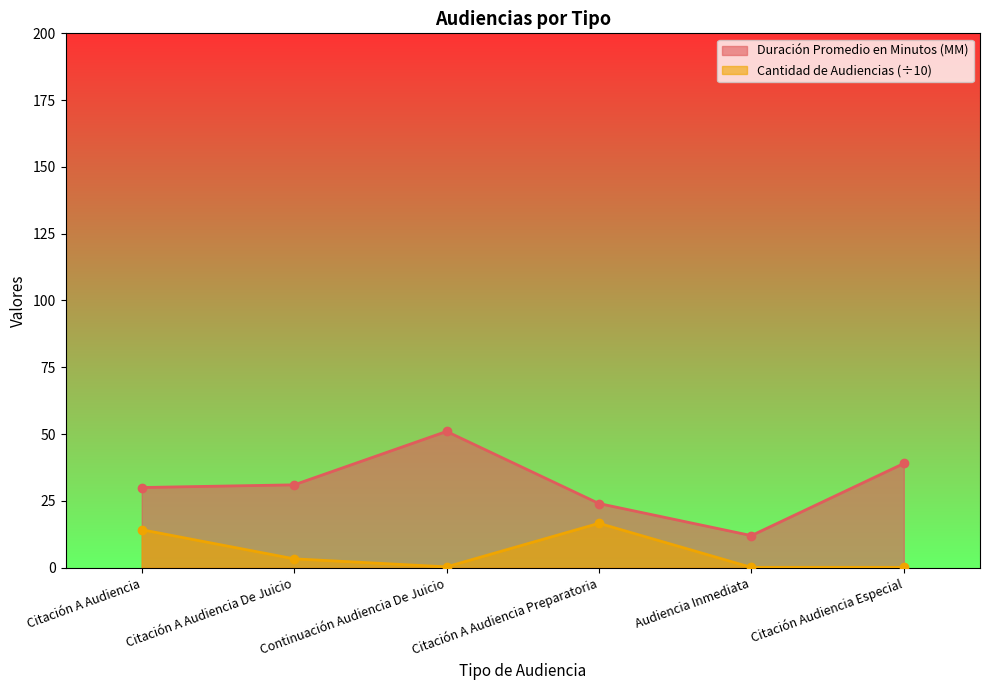

In Duración Promedio en Minutos (MM), how many points are higher than both neighbors (excluding endpoints)?

1